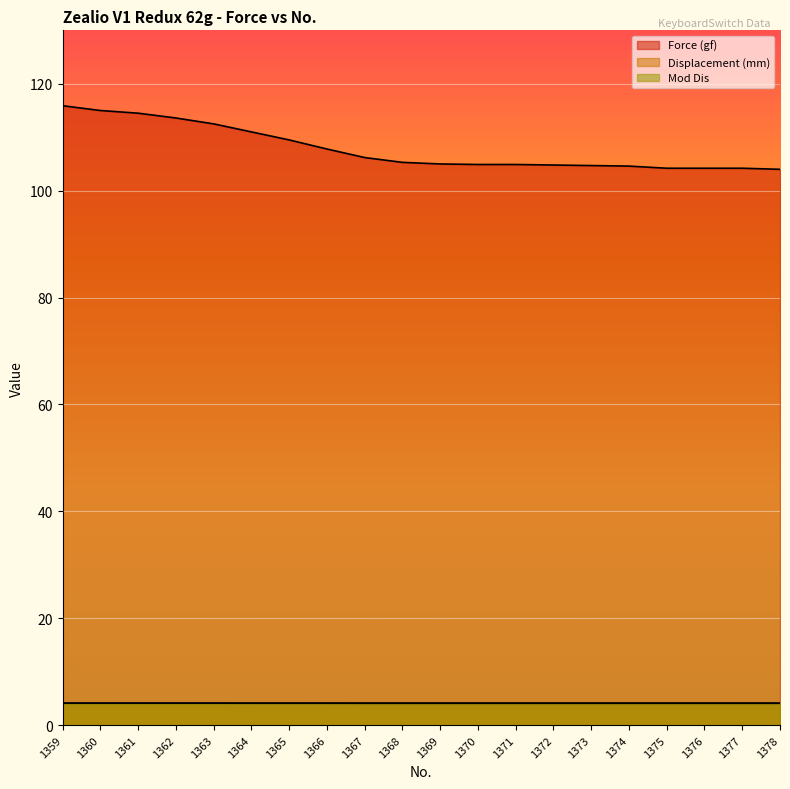

Reading left to right, list all the values displayed in this chart.

Force (gf): 1359=115.9	1360=115.0	1361=114.5	1362=113.6	1363=112.5	1364=111.0	1365=109.5	1366=107.8	1367=106.2	1368=105.3	1369=105.0	1370=104.9	1371=104.9	1372=104.8	1373=104.7	1374=104.6	1375=104.2	1376=104.2	1377=104.2	1378=104.0
Displacement (mm): 1359=4.1	1360=4.1	1361=4.1	1362=4.1	1363=4.1	1364=4.1	1365=4.1	1366=4.1	1367=4.1	1368=4.1	1369=4.1	1370=4.1	1371=4.1	1372=4.1	1373=4.1	1374=4.1	1375=4.1	1376=4.1	1377=4.1	1378=4.1
Mod Dis: 1359=4.1	1360=4.1	1361=4.1	1362=4.1	1363=4.1	1364=4.1	1365=4.1	1366=4.1	1367=4.1	1368=4.1	1369=4.1	1370=4.1	1371=4.1	1372=4.1	1373=4.1	1374=4.1	1375=4.1	1376=4.1	1377=4.1	1378=4.1